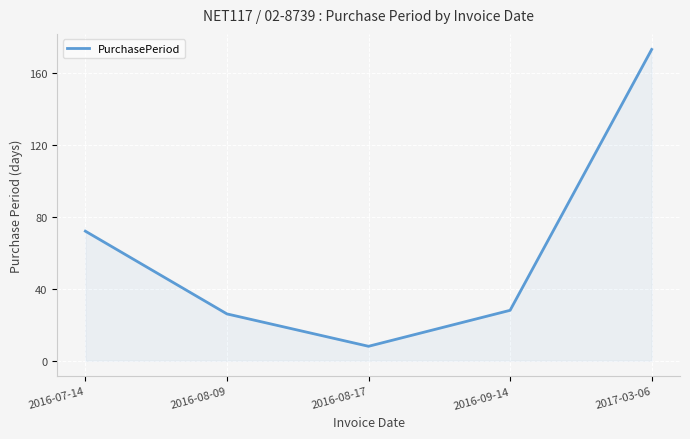

How many interior local valleys (lower than both neighbors) does the data have?

1